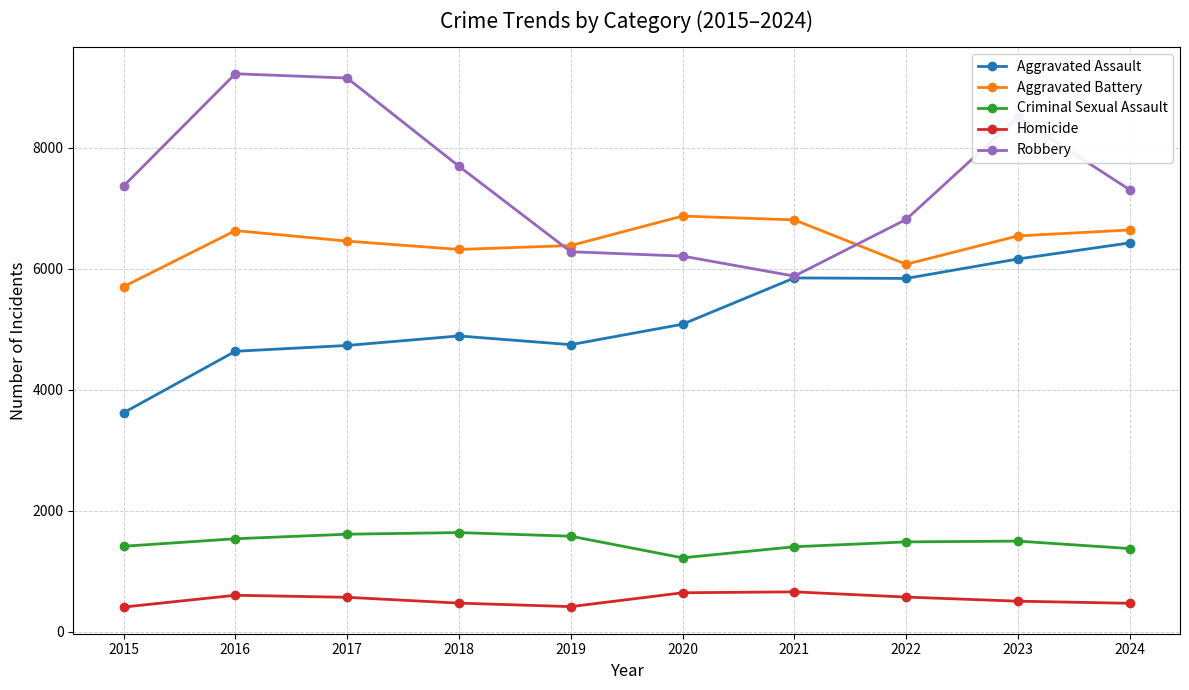

True or false: Robbery and Aggravated Battery cross at least once.

True